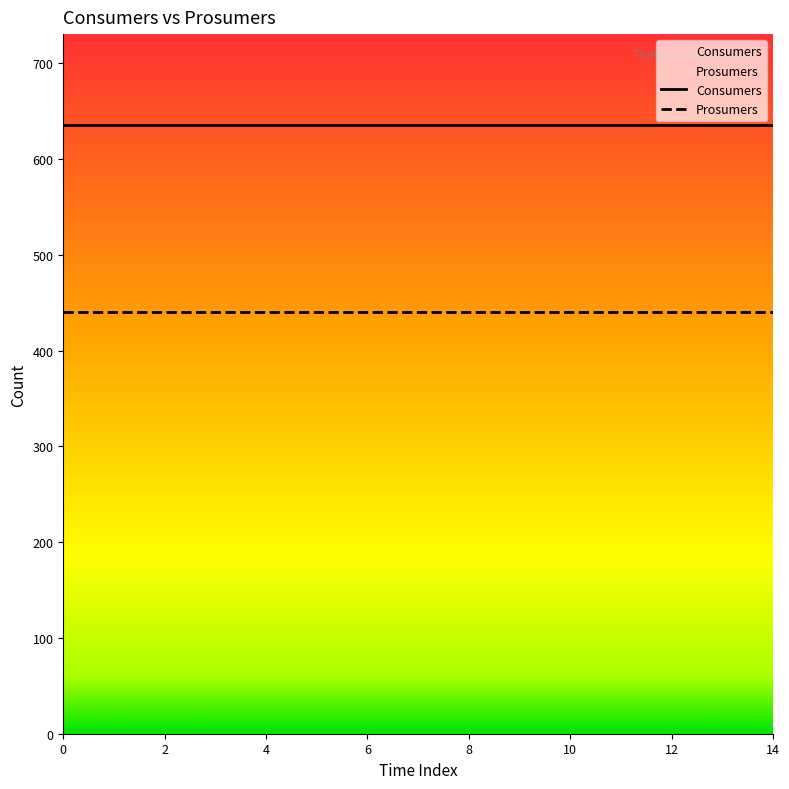

Rank the series at 0 from highest to lowest value.

Consumers, Prosumers